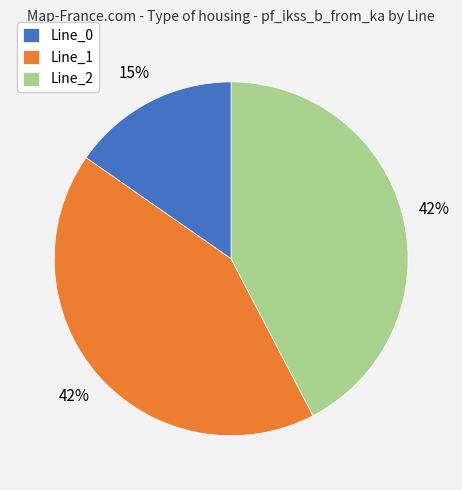

What is the smallest slice in the pie chart?

Line_0